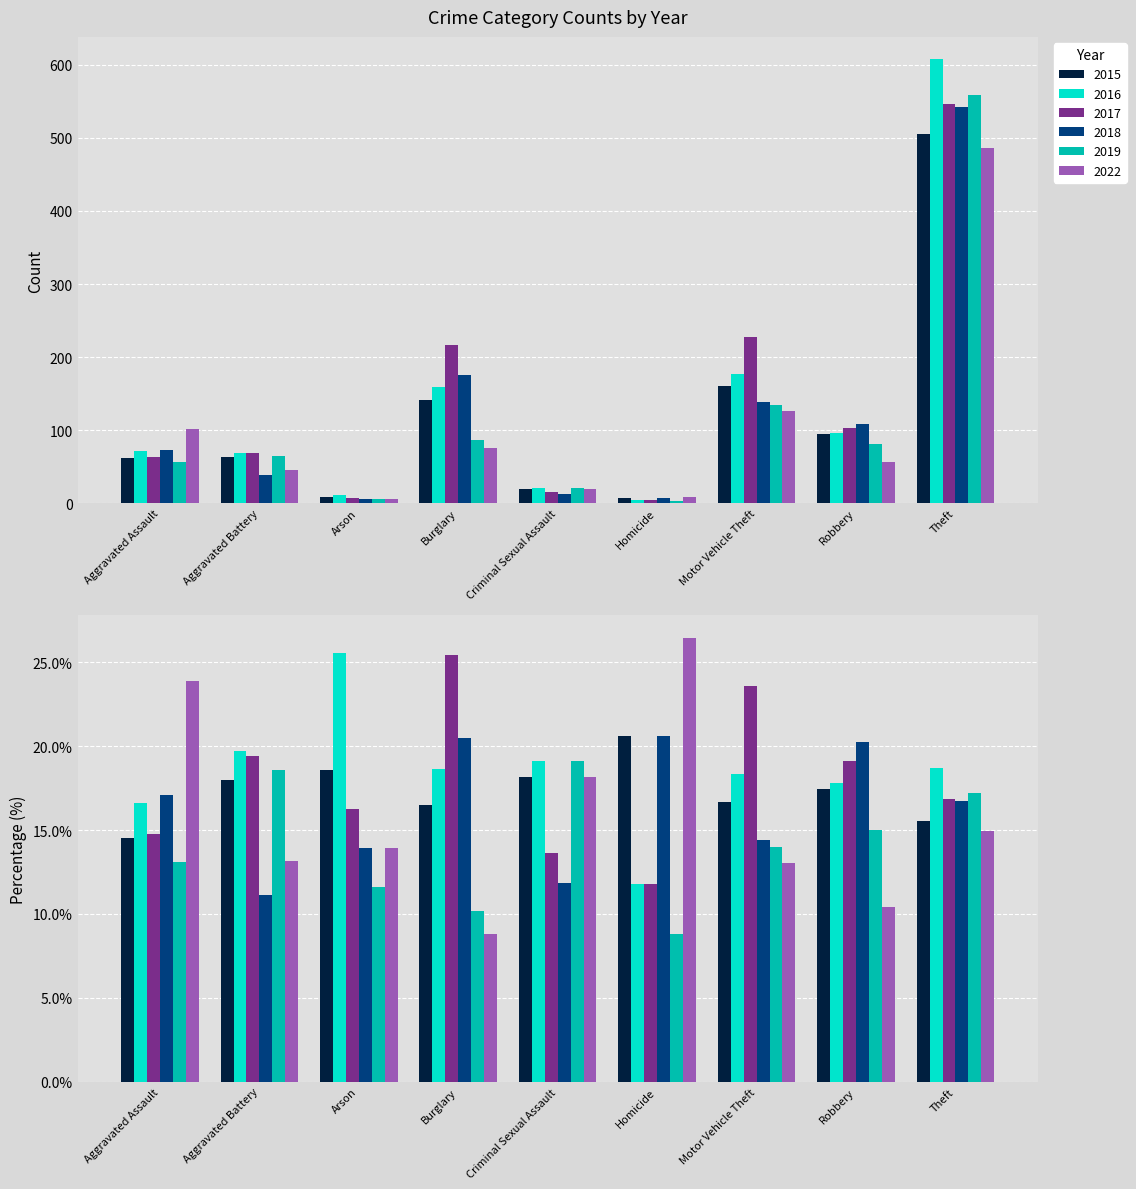

At Criminal Sexual Assault, list the series in order from largest to smallest.

2016, 2019, 2015, 2022, 2017, 2018